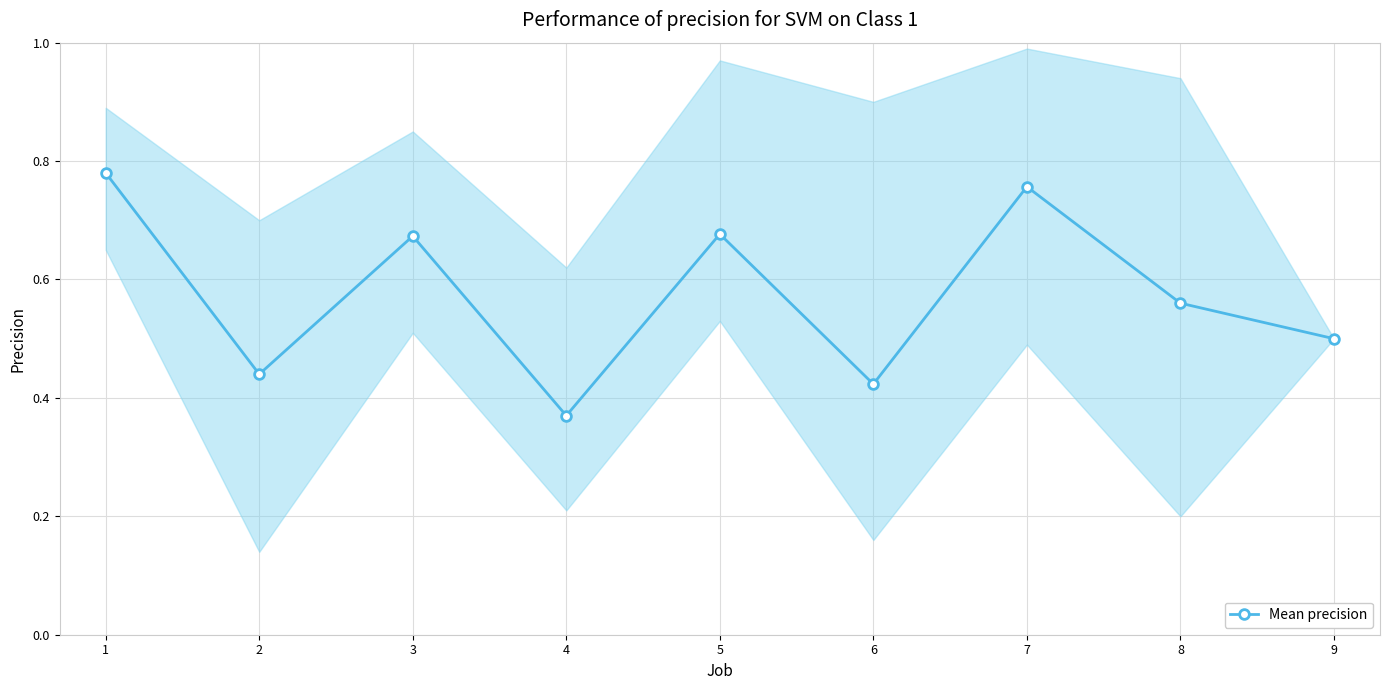

How many lines are shown in the chart?

1